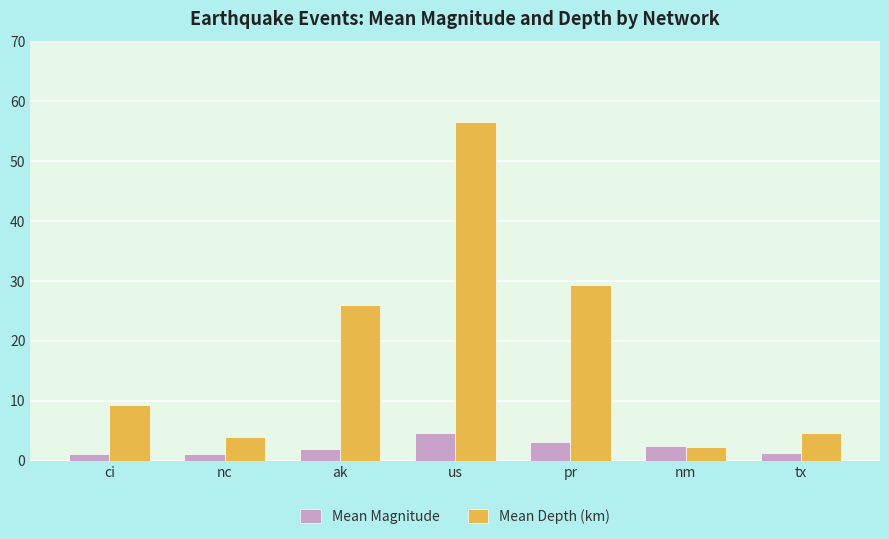

Is the value of Mean Depth (km) at ci greater than the value of Mean Magnitude at tx?

Yes